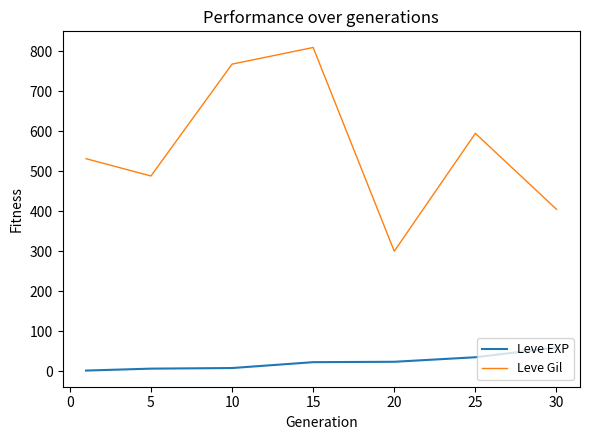

True or false: Leve EXP and Leve Gil cross at least once.

False